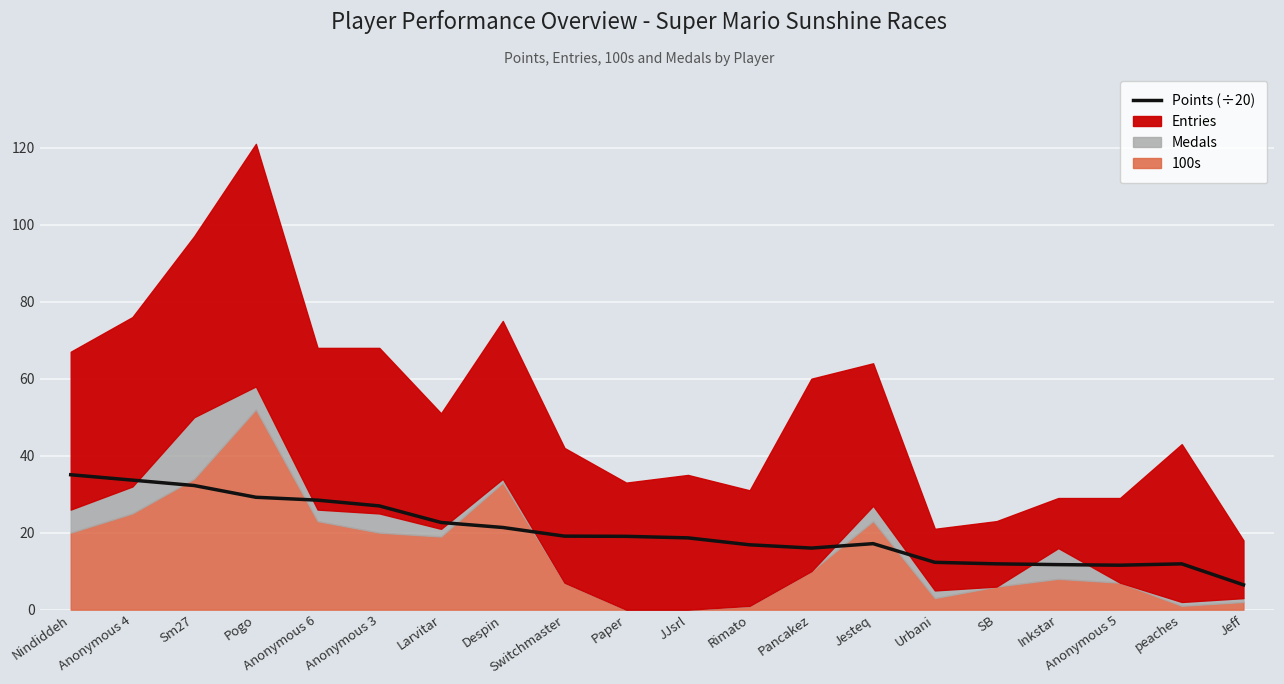

True or false: the data shows 35.0 at Nindiddeh.

True